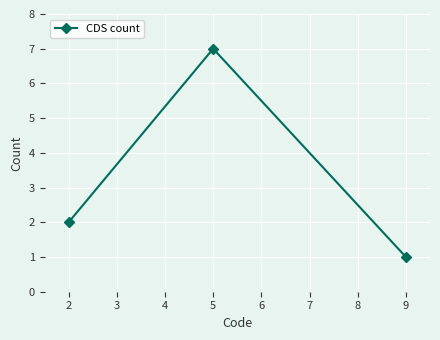

How many values are below 2?

1